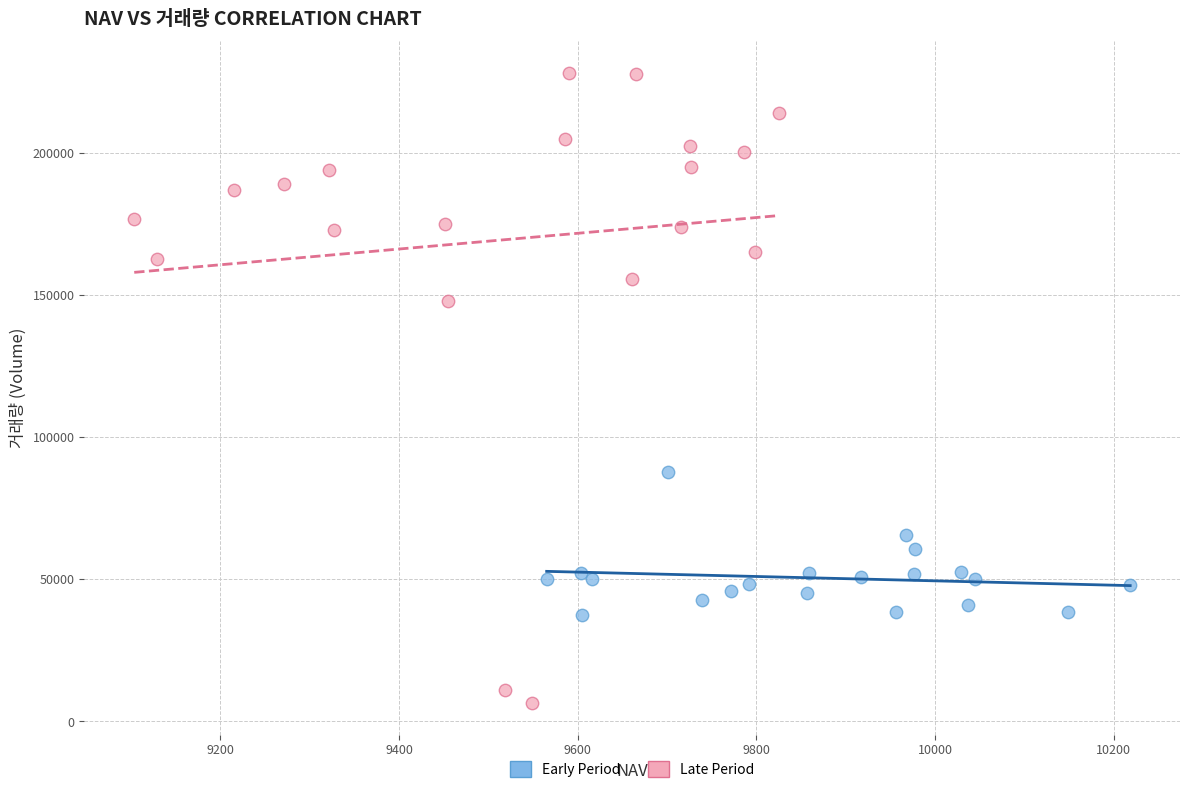

Which series has the largest Y range (max minus min)?

Late Period